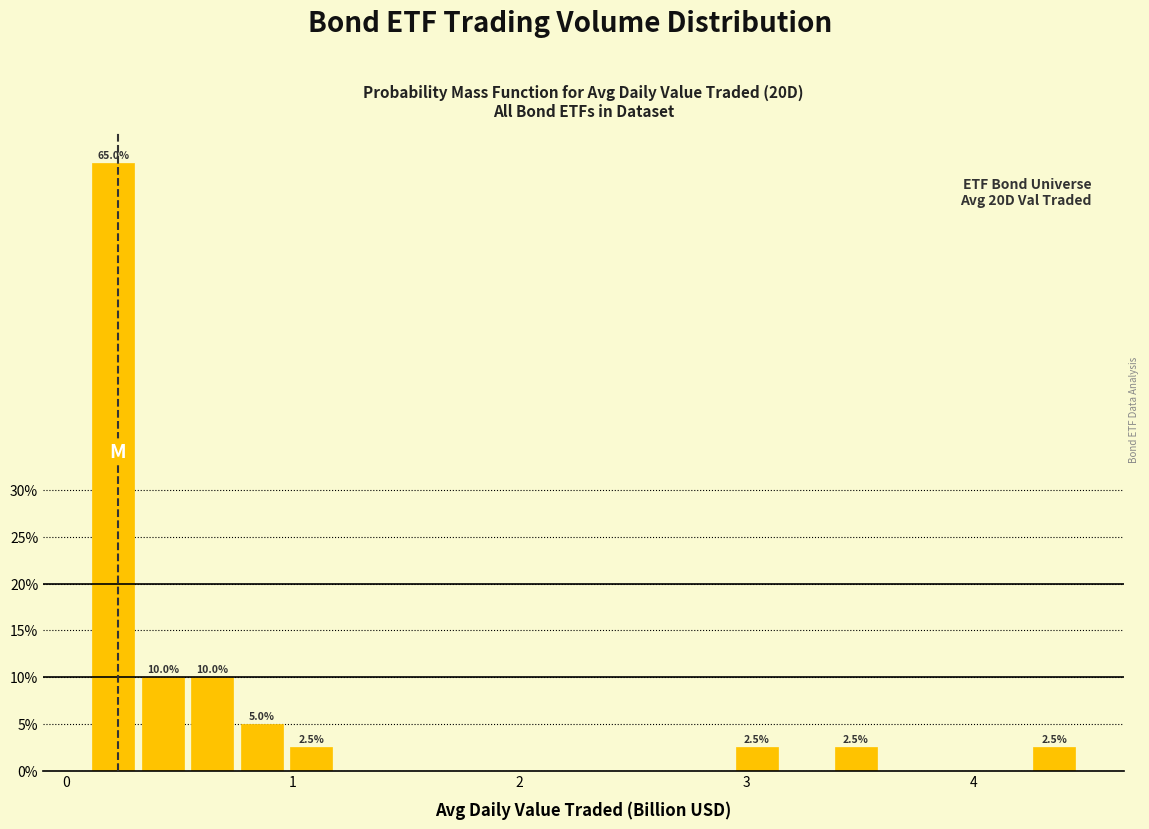

Read against the x-axis, roughly where is the centre of the tallest bar?

0.2